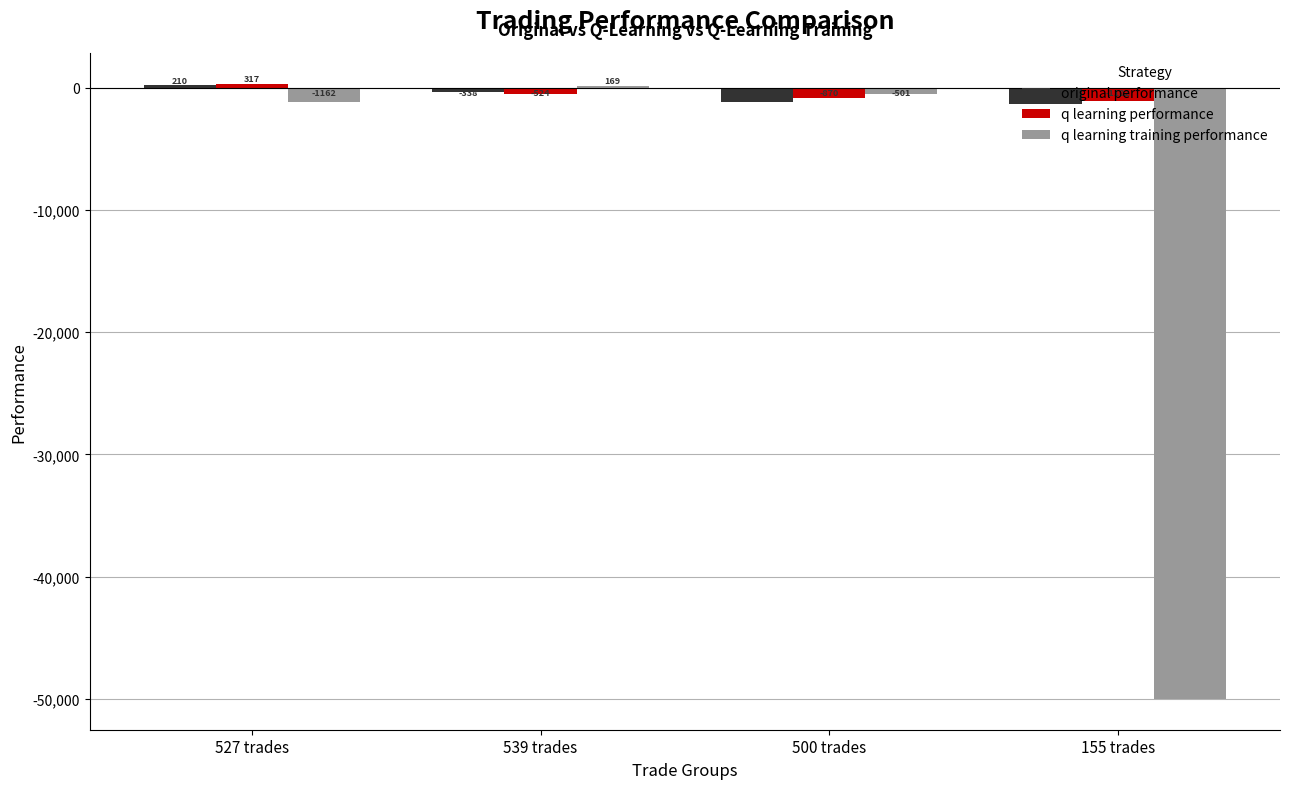

What is the difference between the maximum and minimum values in the q learning training performance series?

50168.6